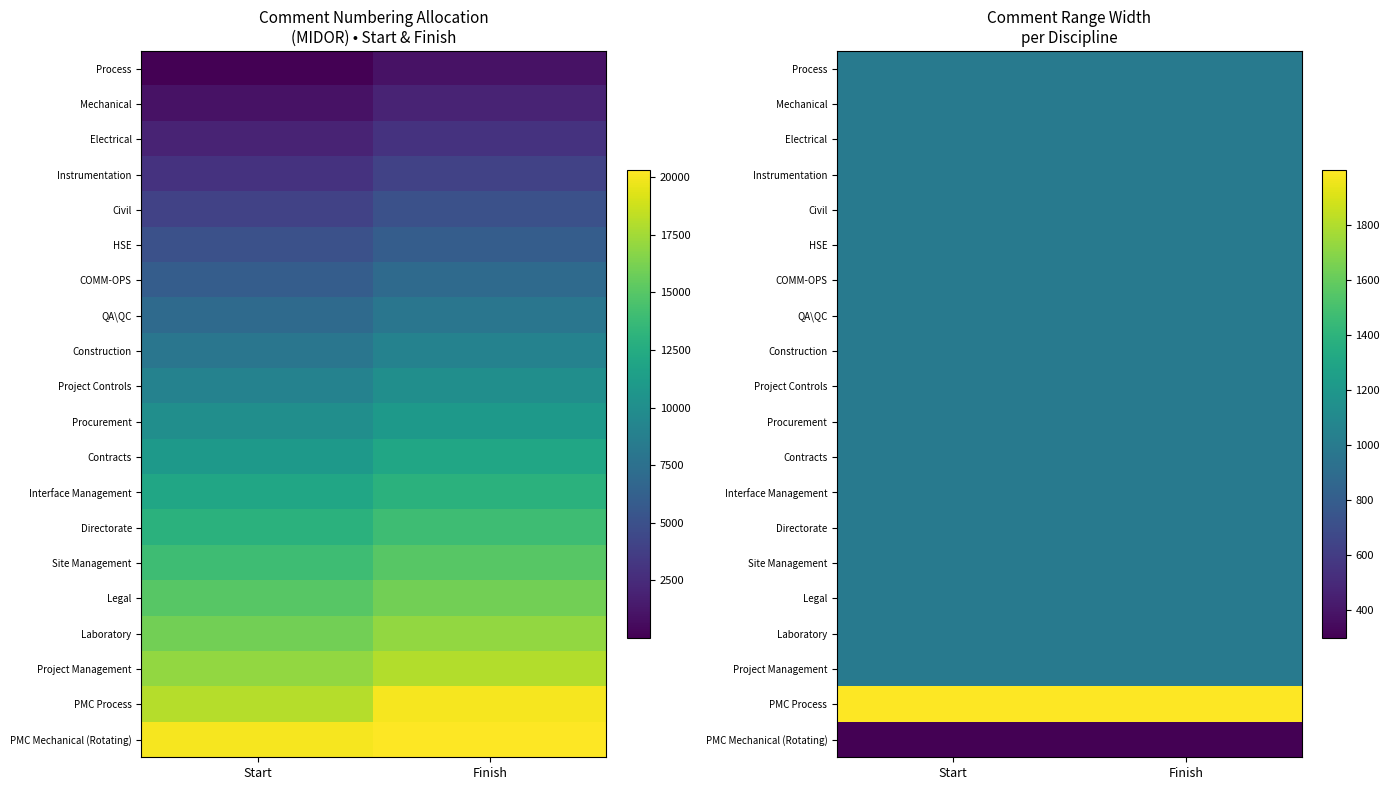

At how many categories does at least one series exceed 308?

2